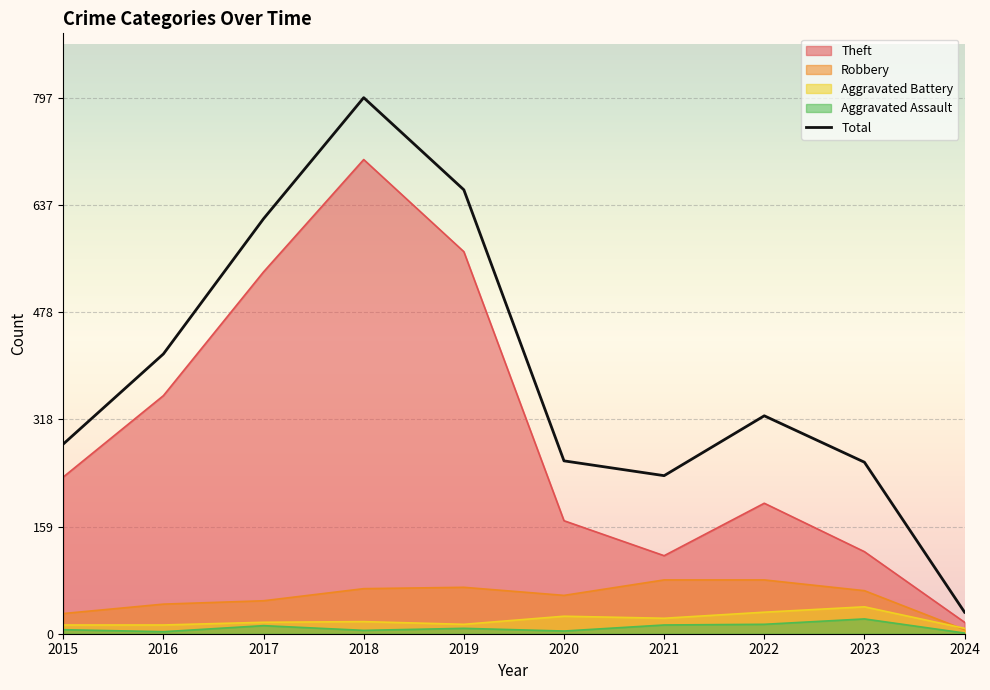

What is the change in value from 2021 to 2022?

+89